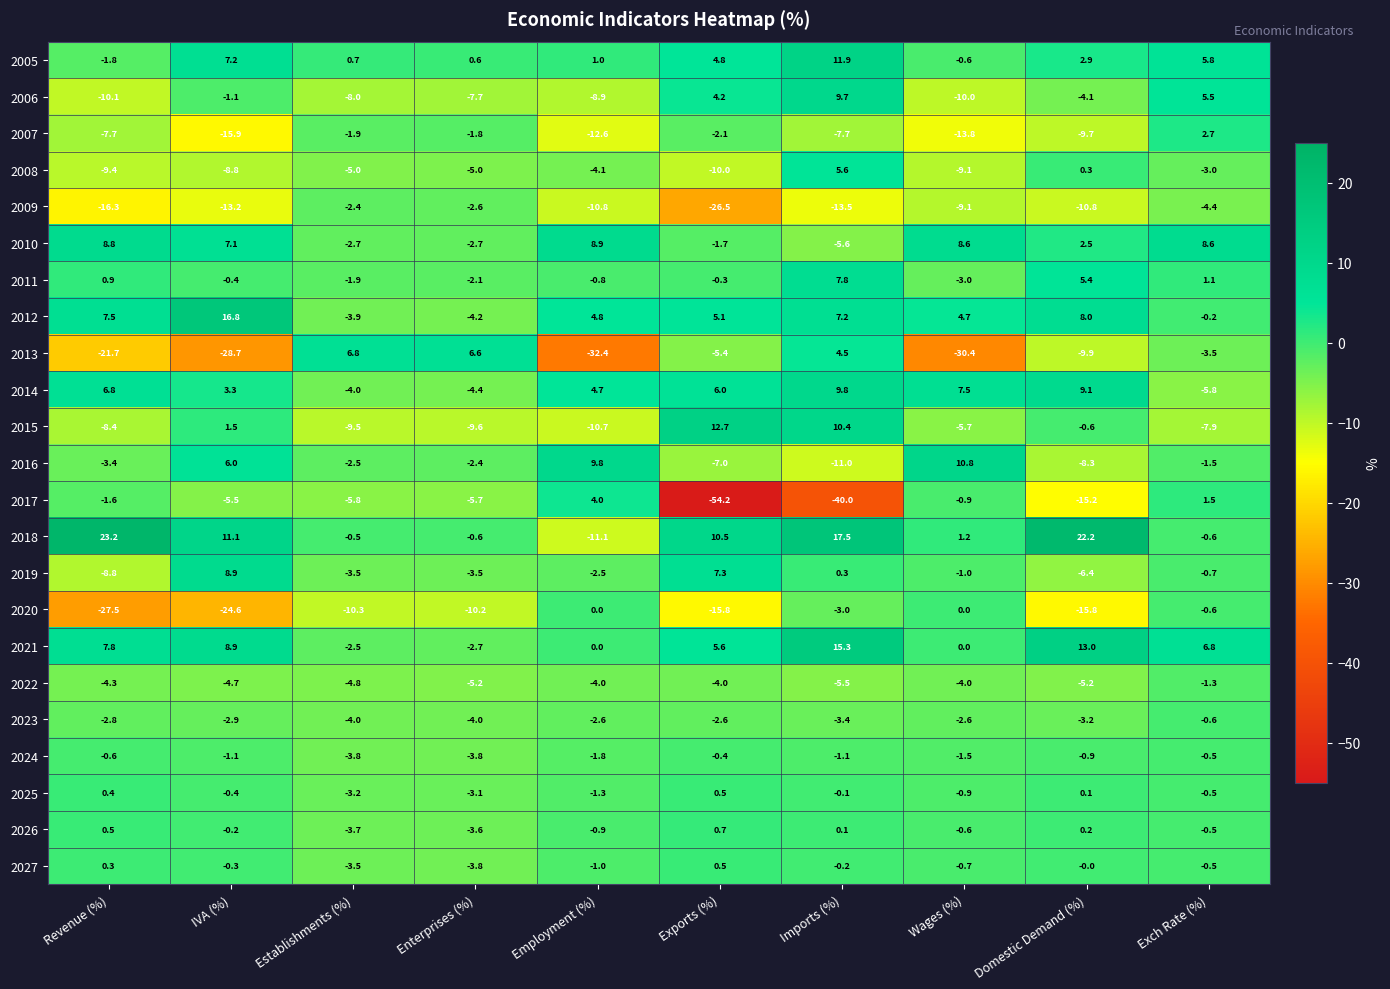

True or false: 2022 has a value of -6.5 at Revenue (%).

False